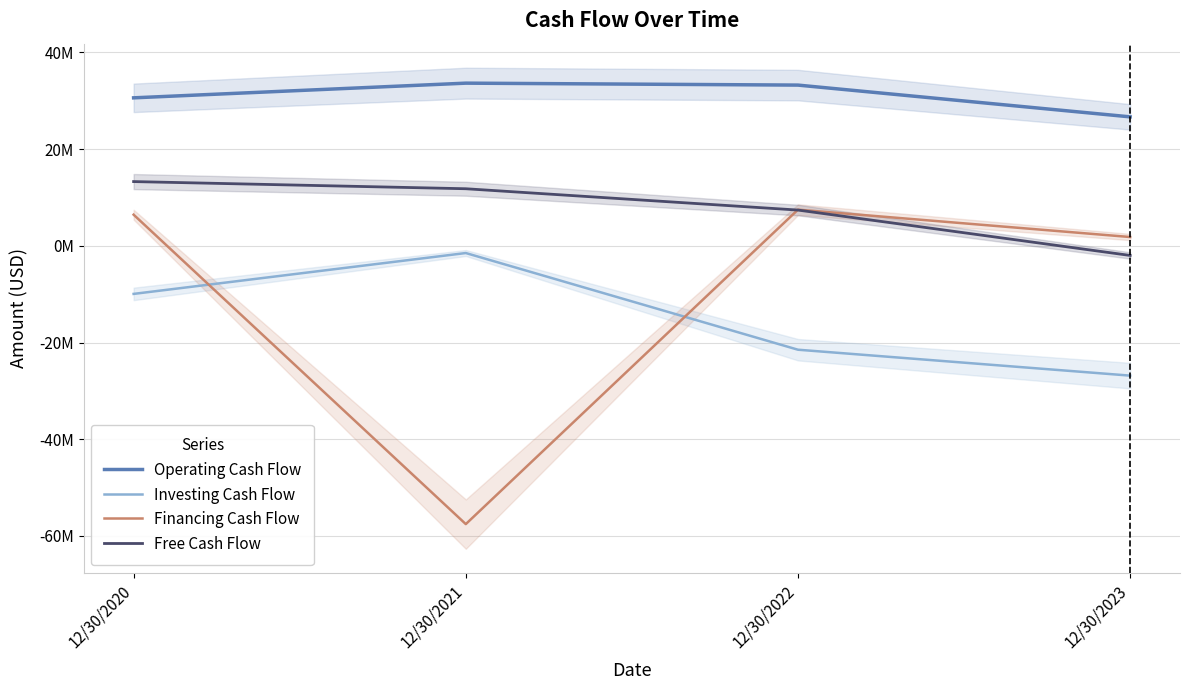

What is the greatest value displayed?

33647000